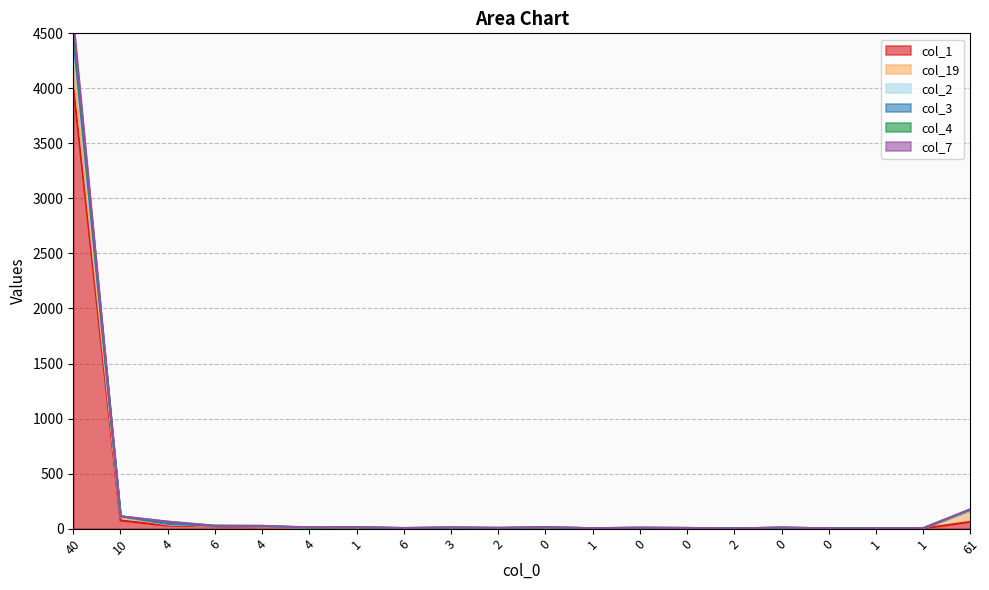

Is it true that col_2 equals 12 at 2?

False